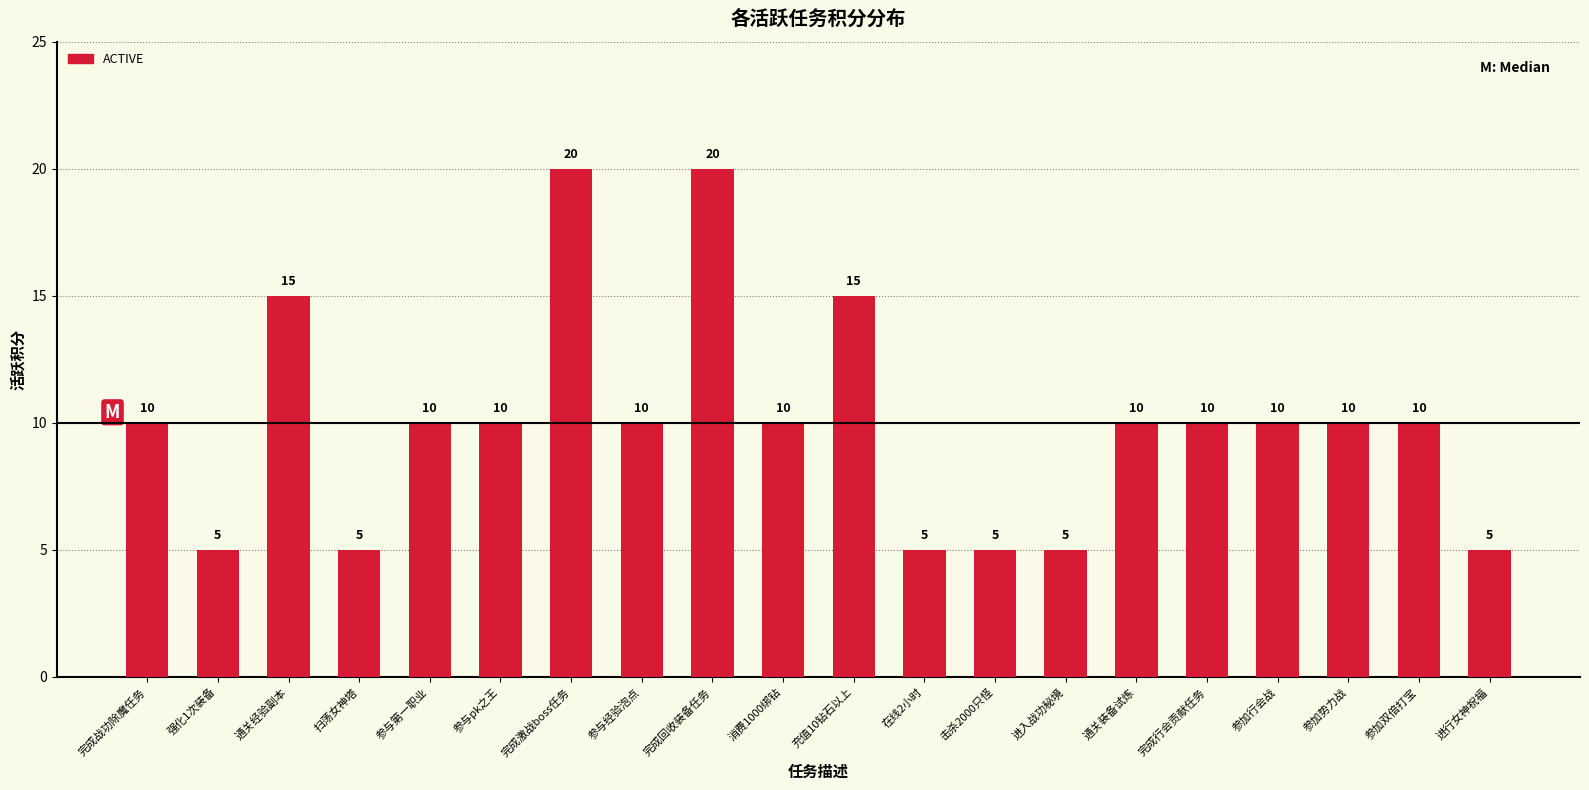

What is the difference between the values at 完成回收装备任务 and 击杀2000只怪?

15